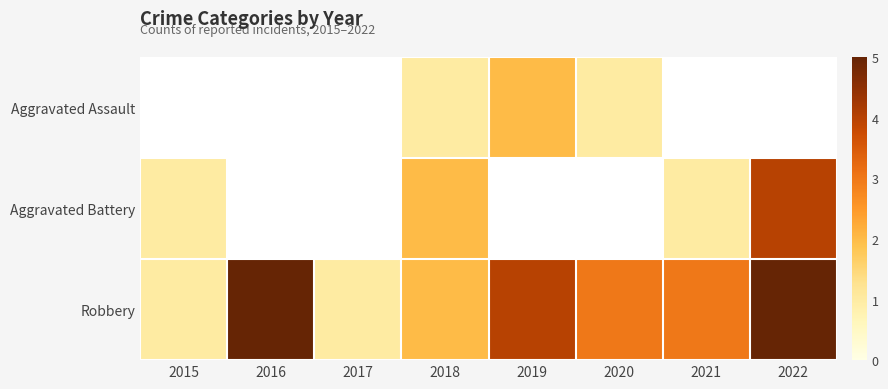

Is the value of Aggravated Assault at 2018 greater than the value of Aggravated Battery at 2018?

No